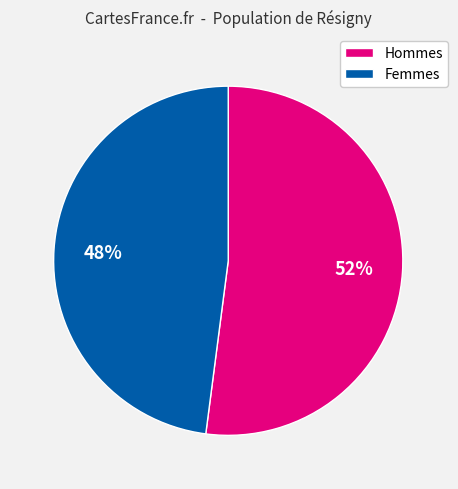

To the nearest percent, what is the average slice percentage?

50%